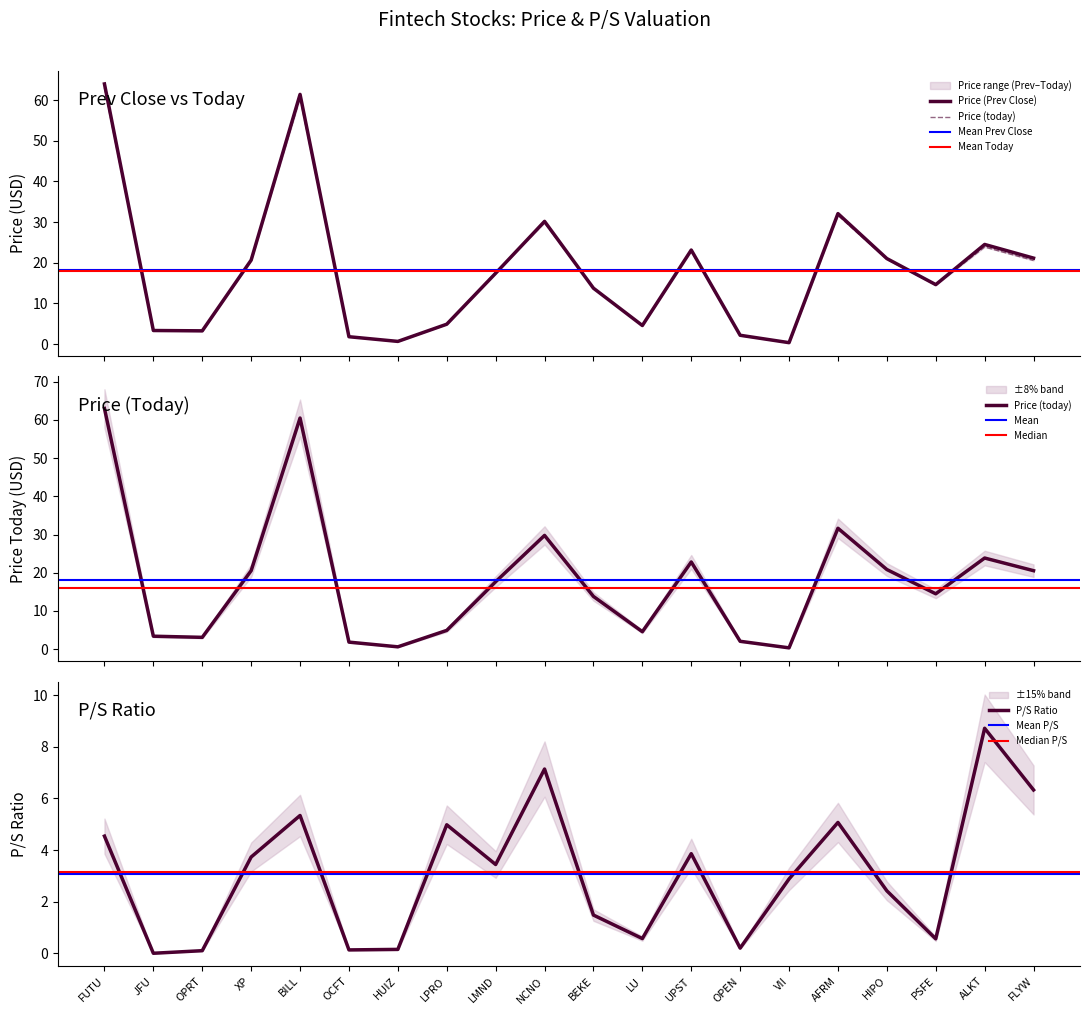

Which series has the widest spread of values?

Price (Prev Close)